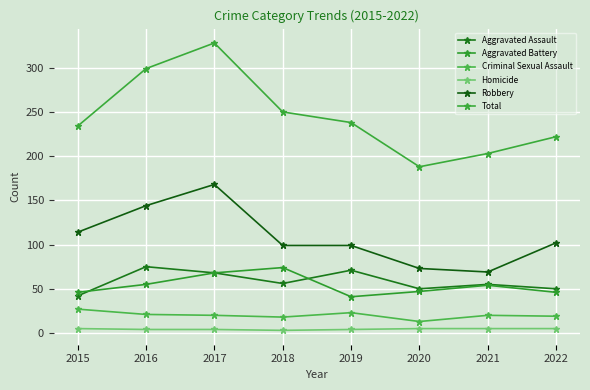

The value of Aggravated Battery at 2019 is 41. True or false?

True